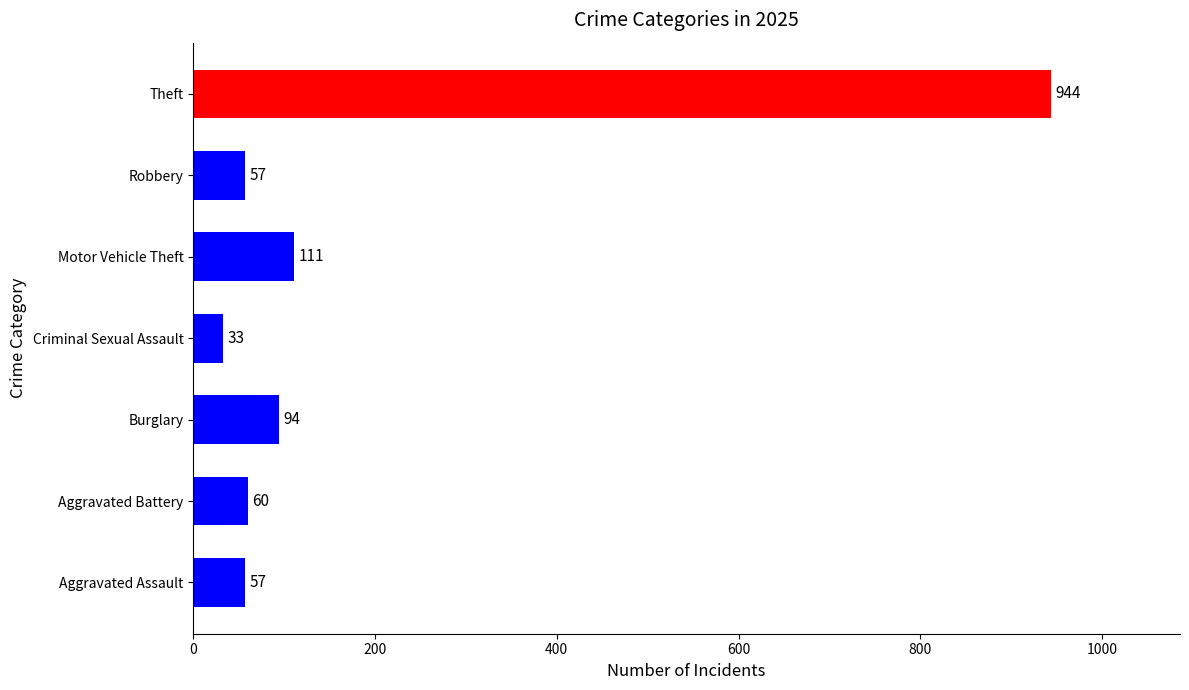

What is the average value?

194